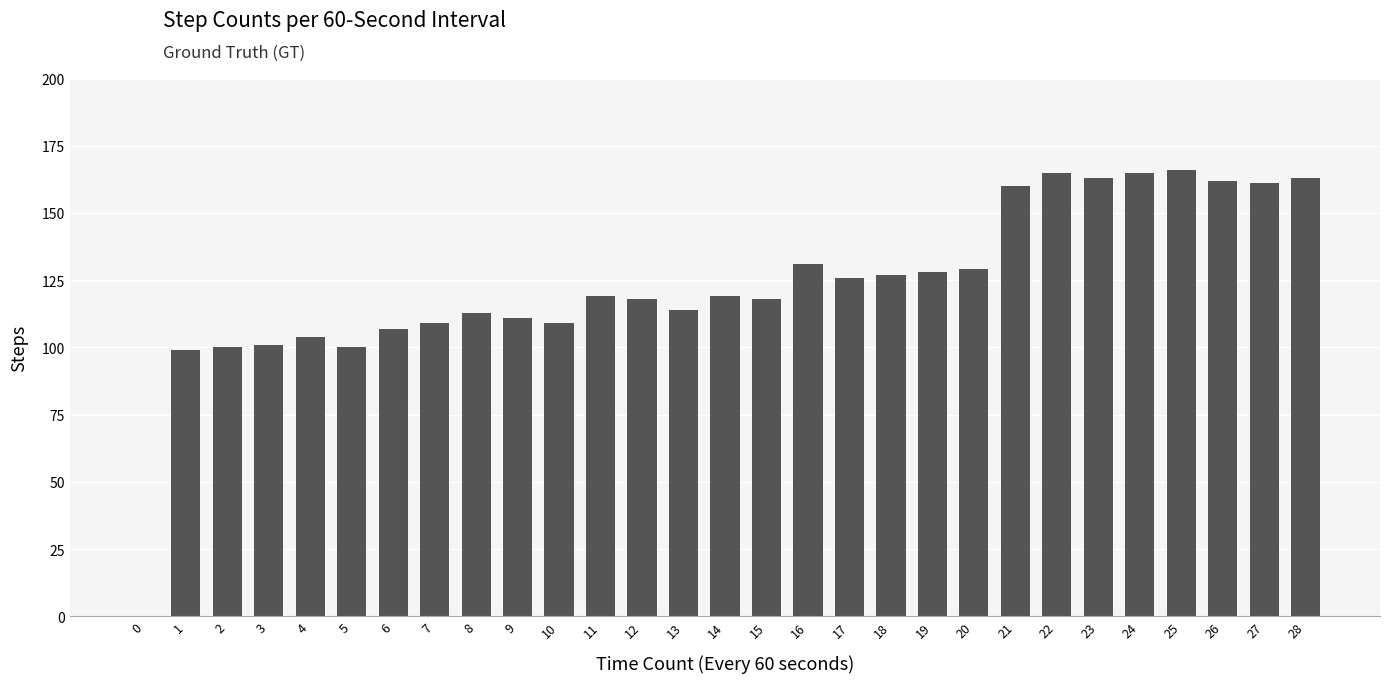

What is the sum of all values?

3587